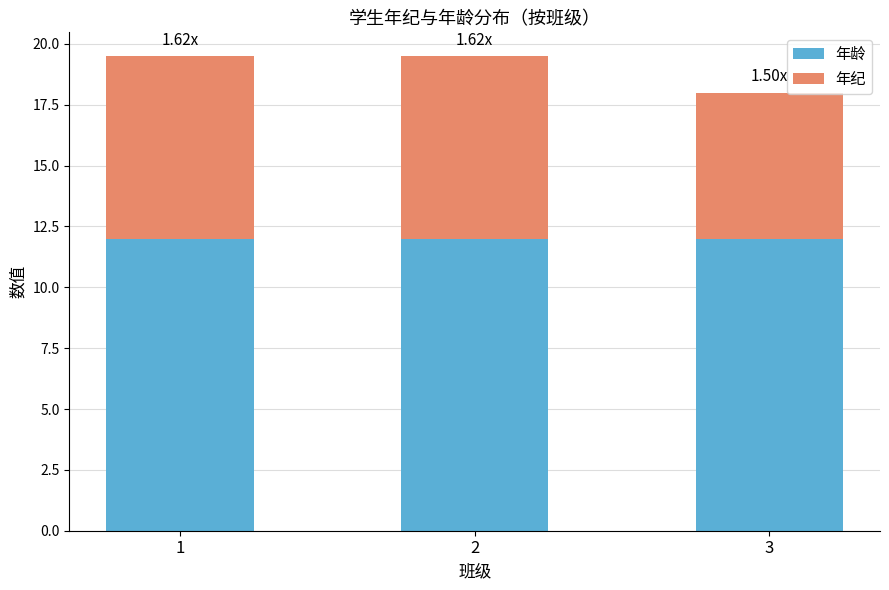

Does the chart contain any negative values?

No